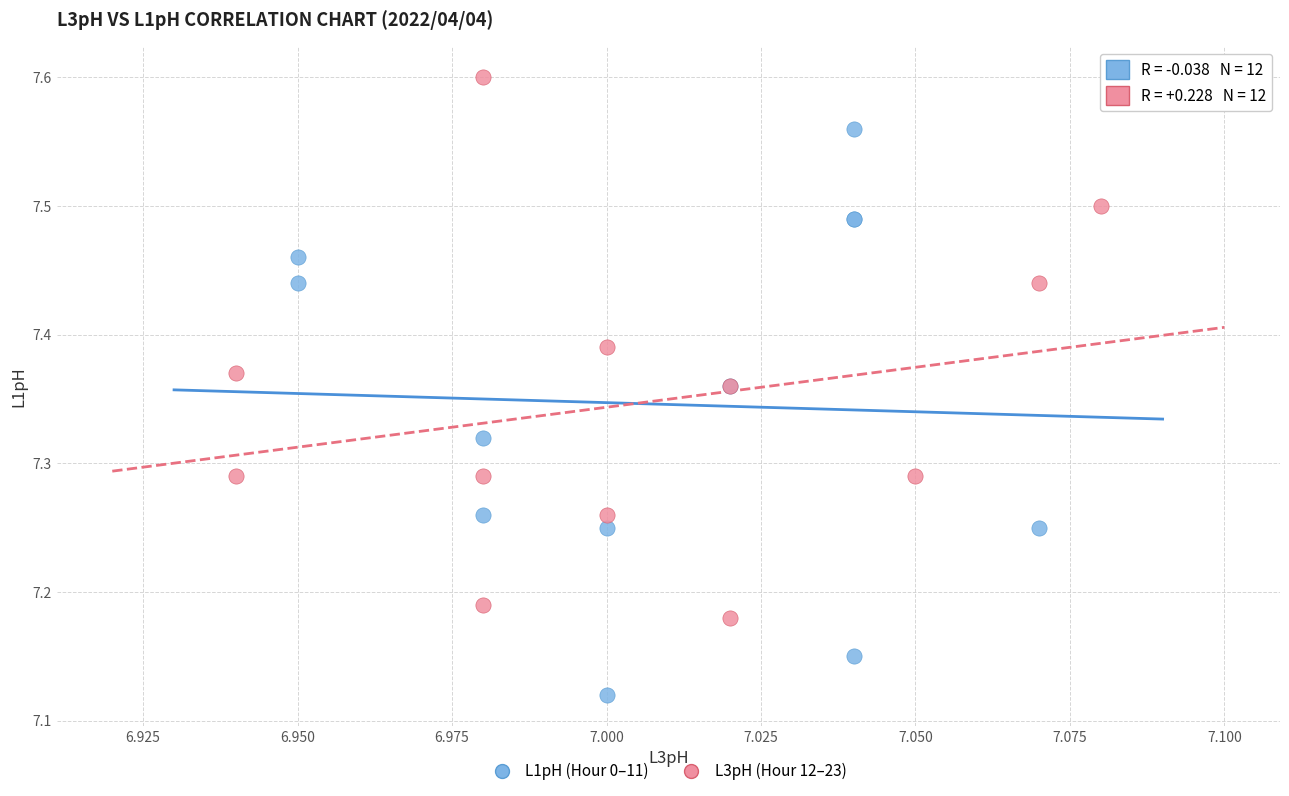

Which series reaches the minimum Y coordinate?

L1pH (Hour 0–11)